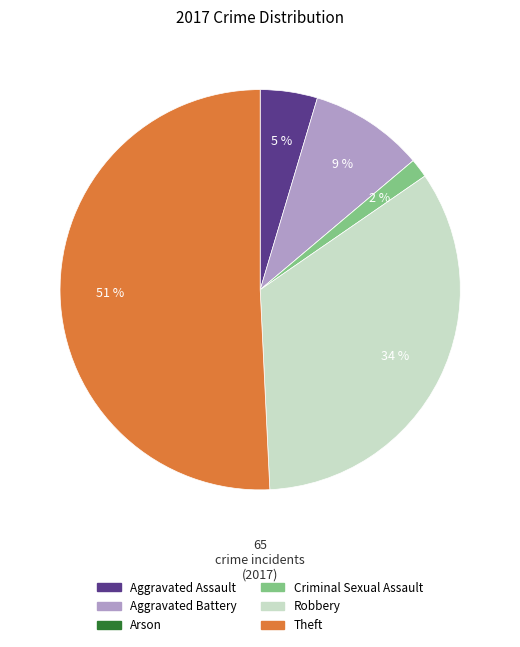

Is the sum of Aggravated Battery and Criminal Sexual Assault greater than half?

No